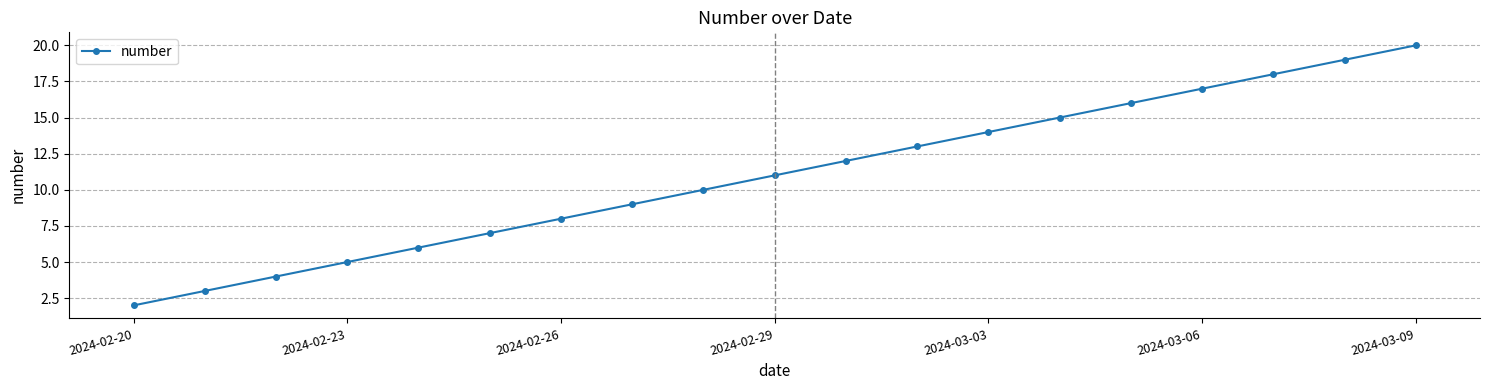

What is the average value?

11